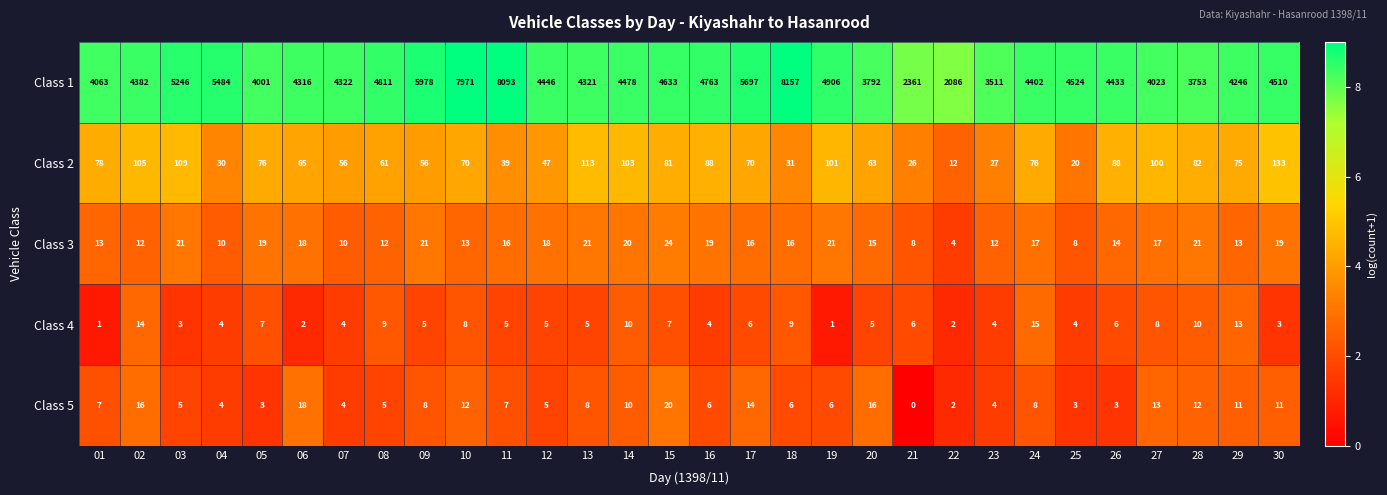

List the series in order of their peak value, highest first.

Class 1, Class 2, Class 3, Class 5, Class 4